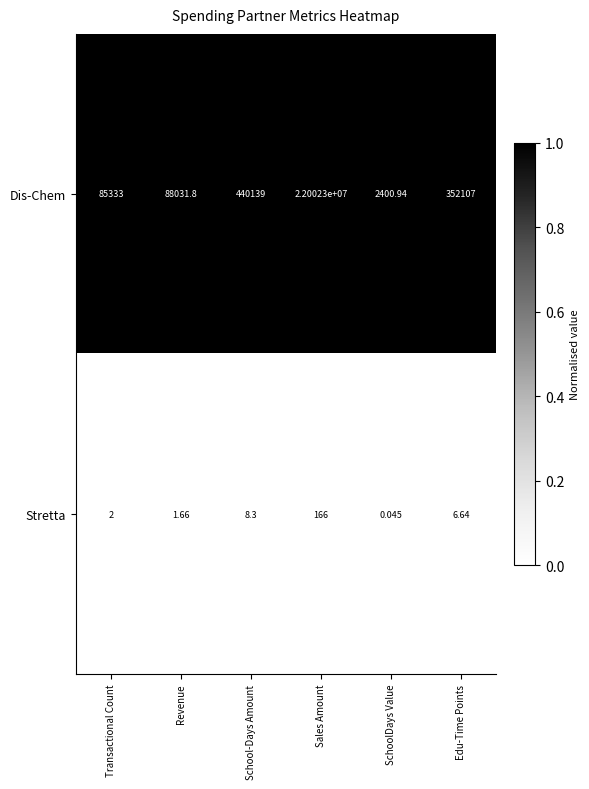

Which series changed the most between SchoolDays Value and Edu-Time Points?

Dis-Chem